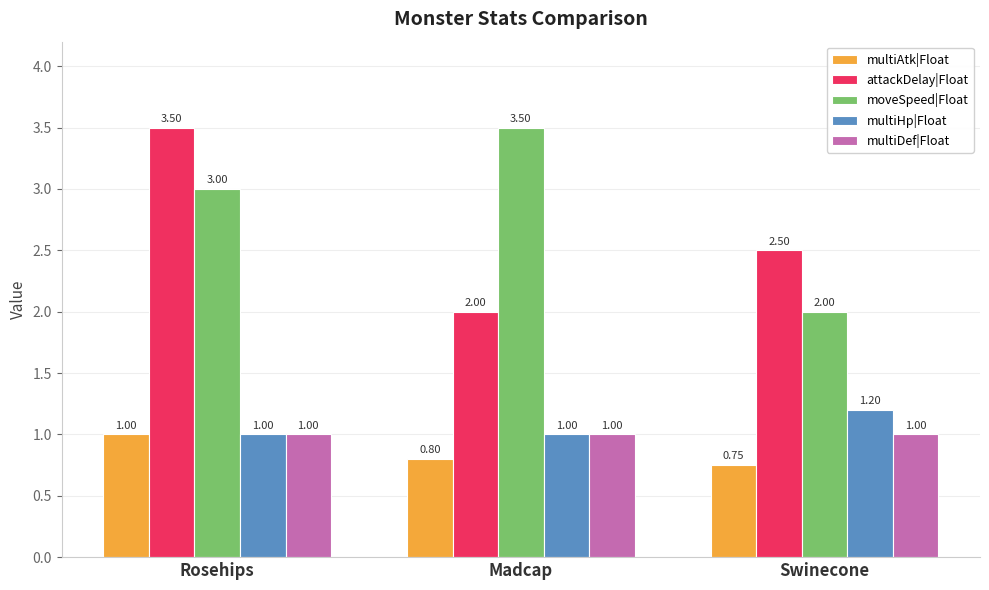

What is the average value of the attackDelay|Float series?

2.7